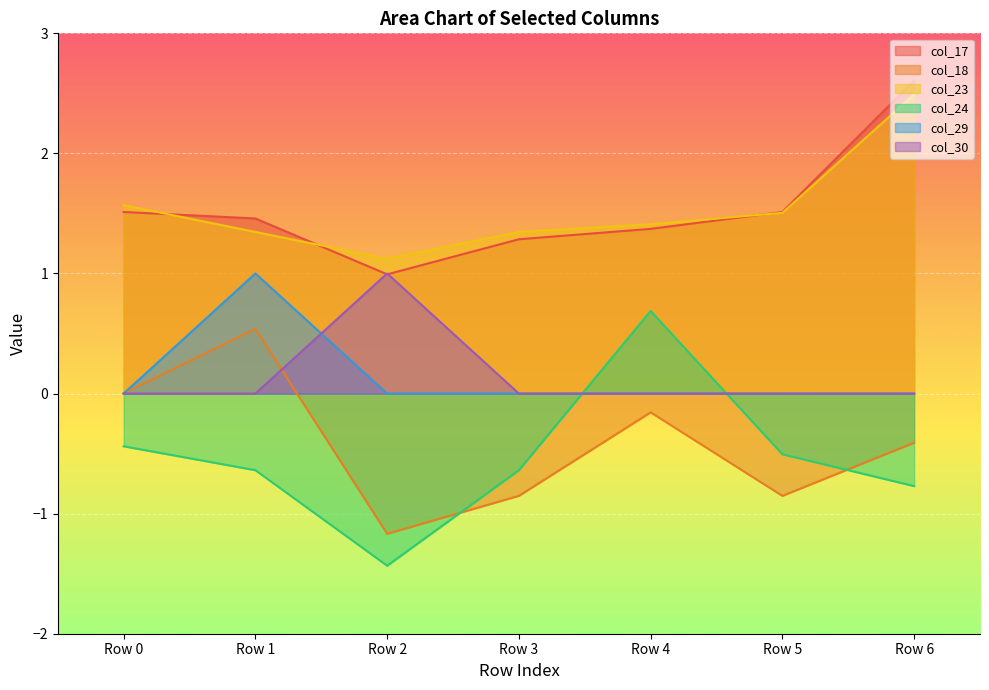

Is it true that col_30 equals -0.5 at Row 4?

False